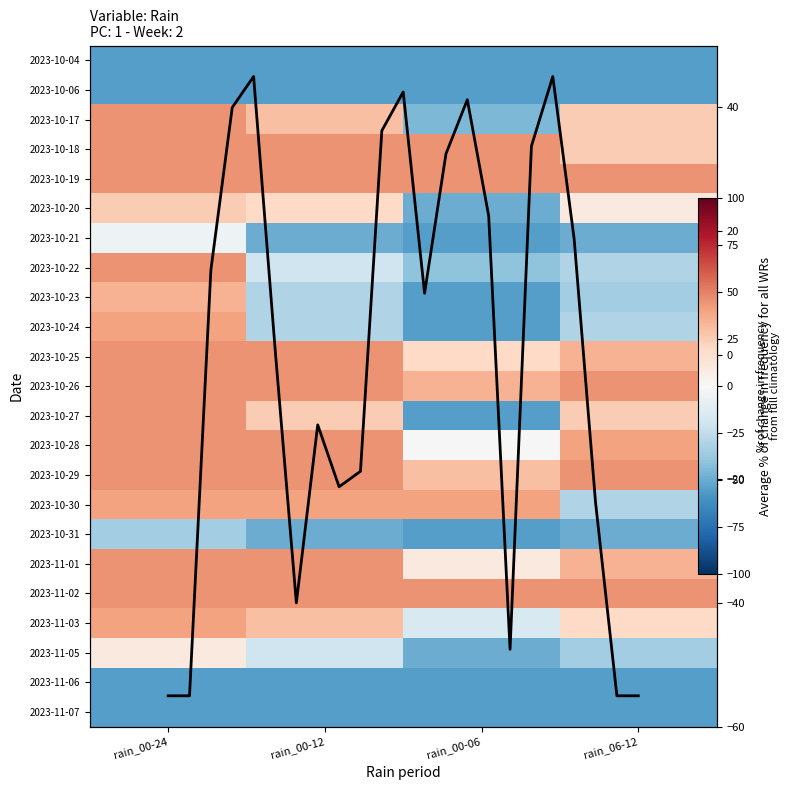

Is the value of 2023-10-17 at rain_06-12 greater than the value of 2023-10-29 at rain_00-12?

No